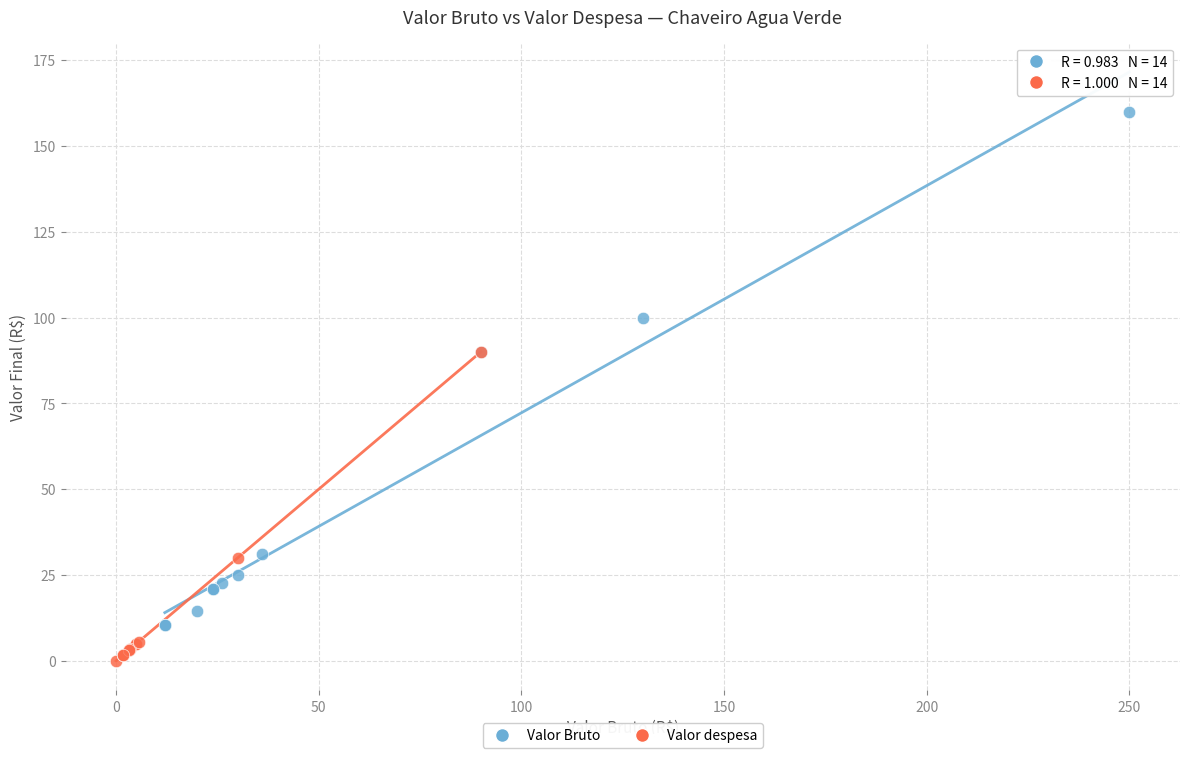

What are all the series names shown in the legend?

Valor Bruto, Valor despesa